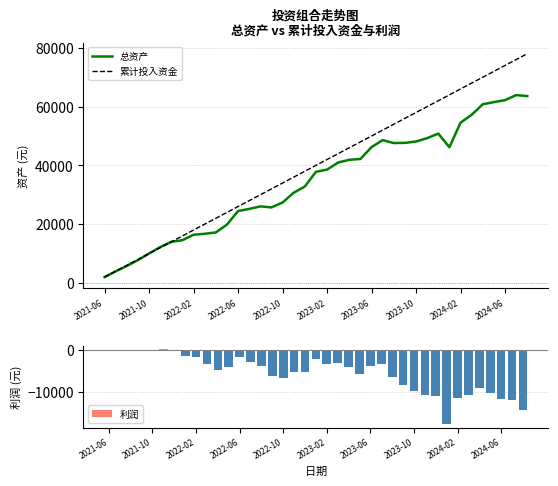

What are all the series names shown in the legend?

总资产, 累计投入资金, 利润